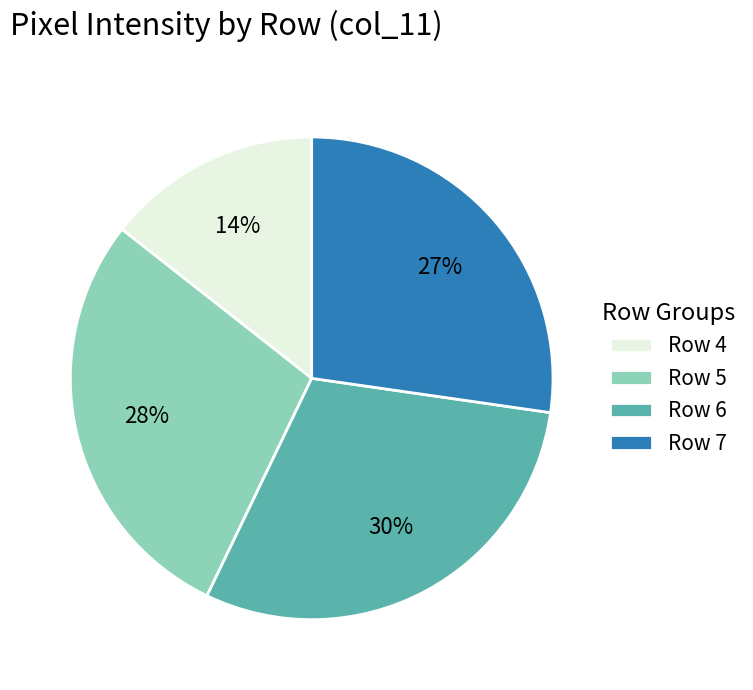

The Row 7 slice represents 18% of the pie. True or false?

False